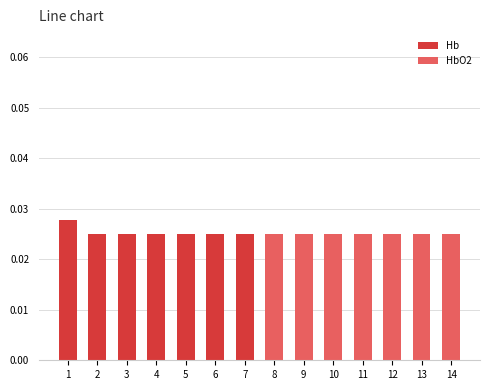

True or false: Hb has a value of 0.0 at 2.

True